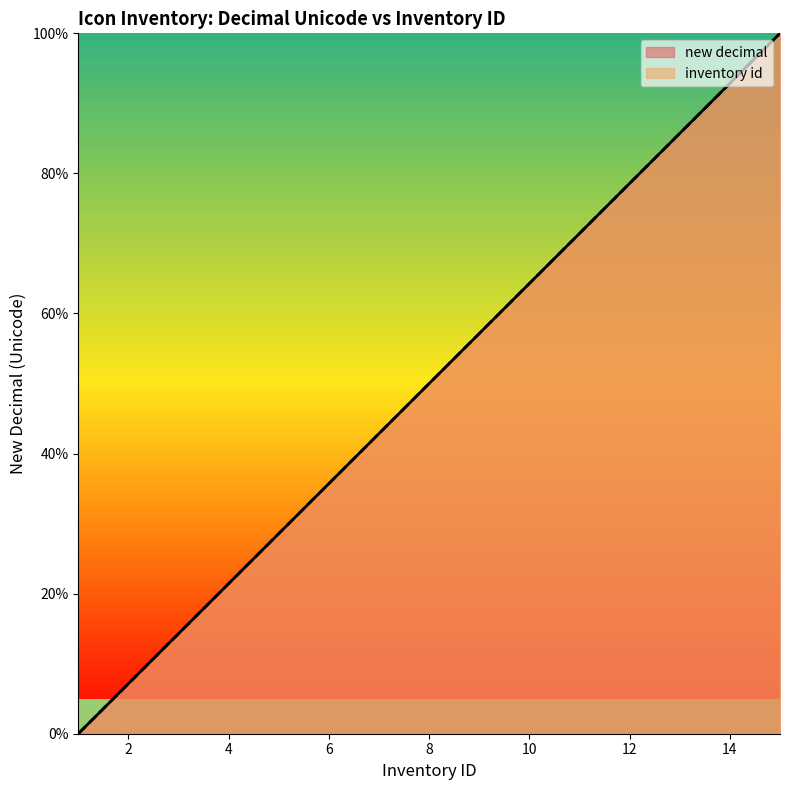

At which label does inventory id first exceed 50?

9